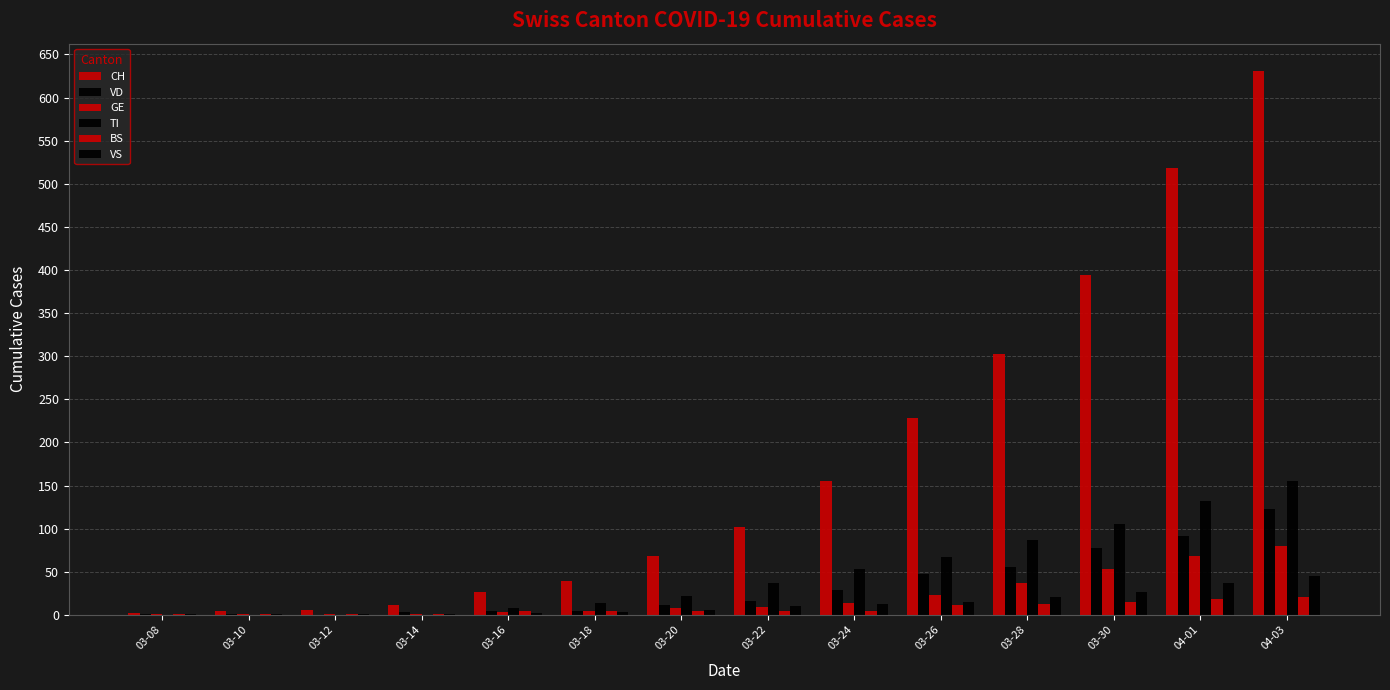

Are the bars horizontal?

No